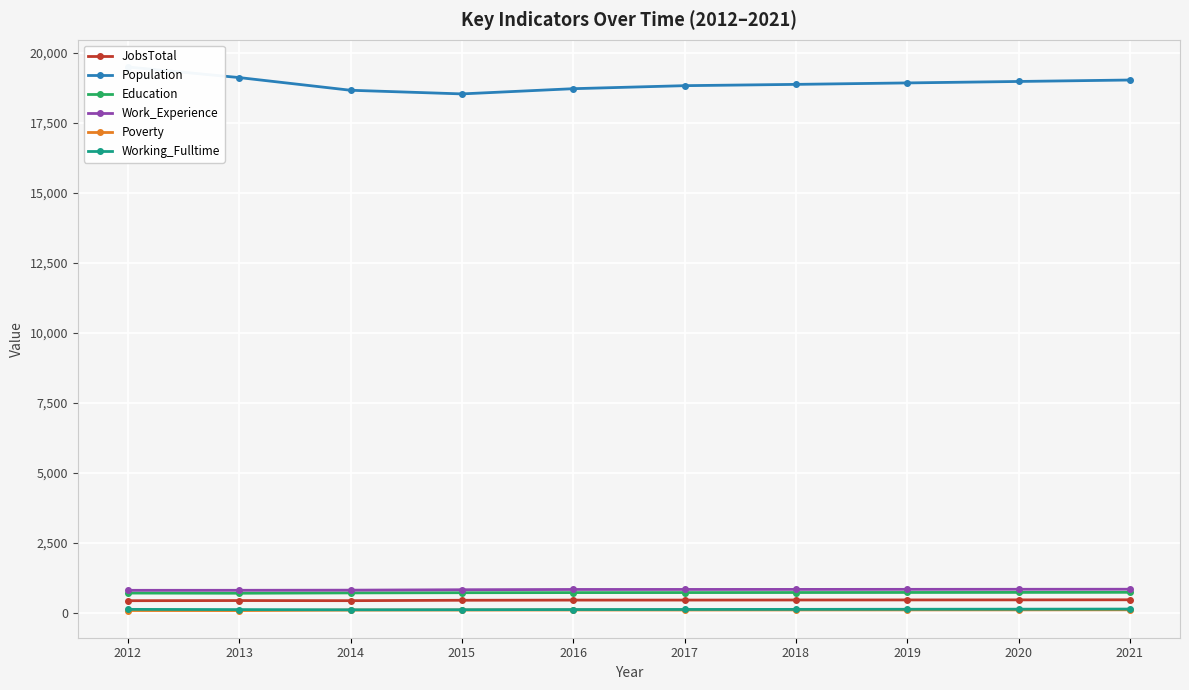

What is the value of the Population point at the 7th from the left?

18870